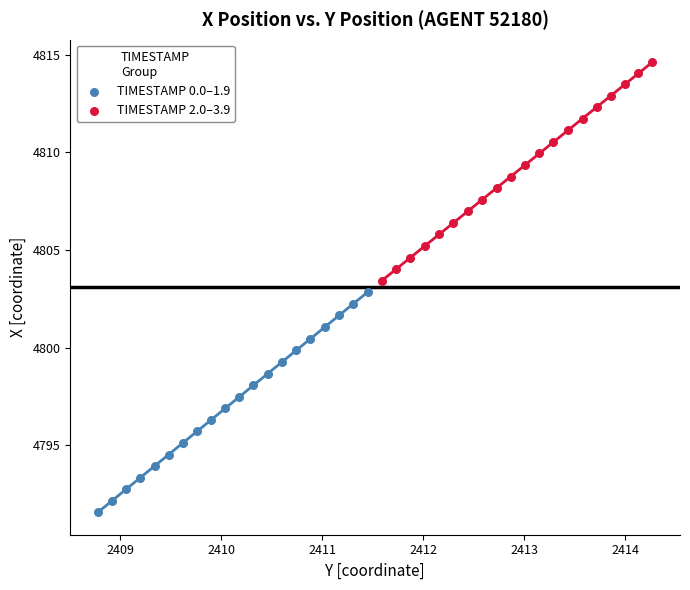

Which series contains the lowest Y value?

TIMESTAMP 0.0–1.9